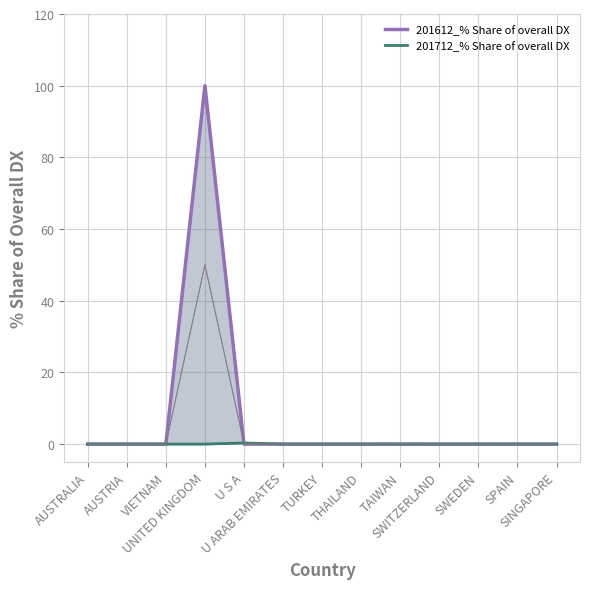

True or false: 201712_% Share of overall DX has a value of 0.0 at SWITZERLAND.

True